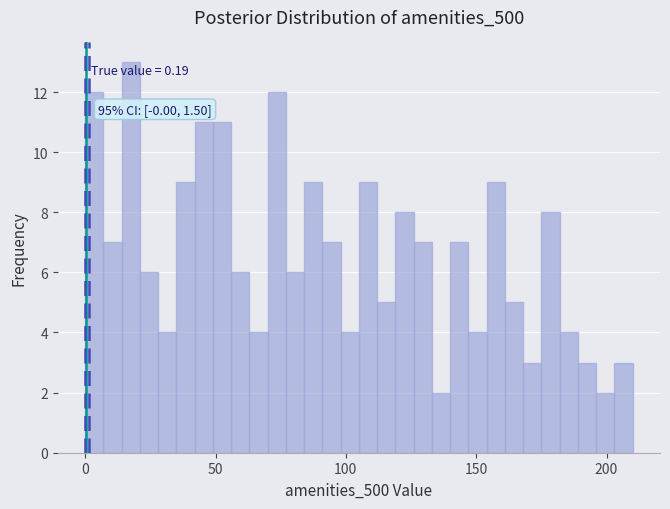

Around what value on the x-axis is the tallest bar? Give the approximate position of its centre, as read against the axis.

20